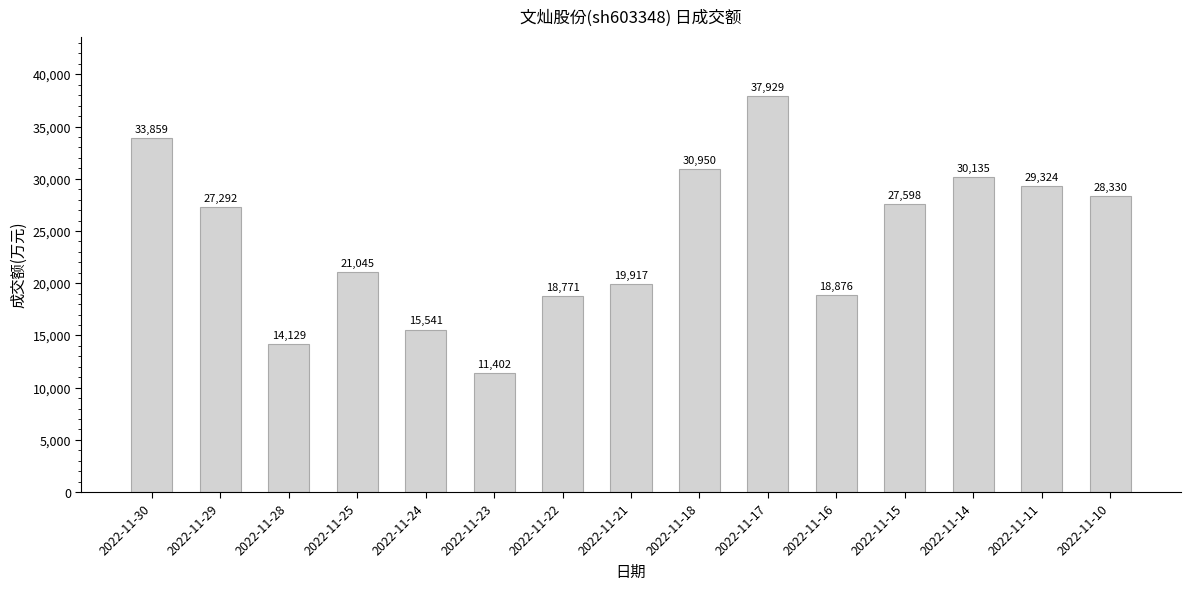

What is the smallest value displayed?

11402